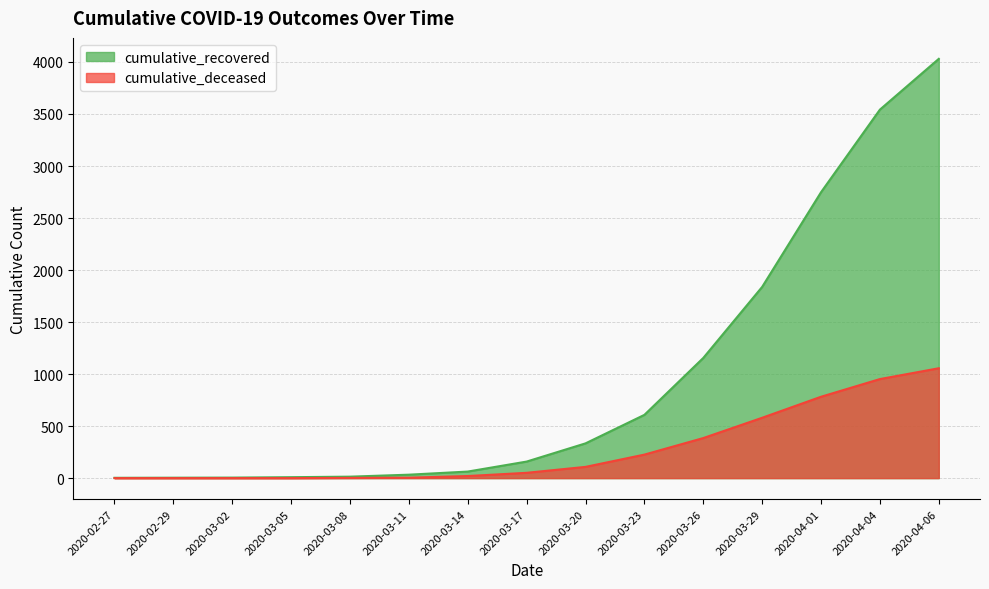

Which series has the largest total across all categories?

cumulative_recovered